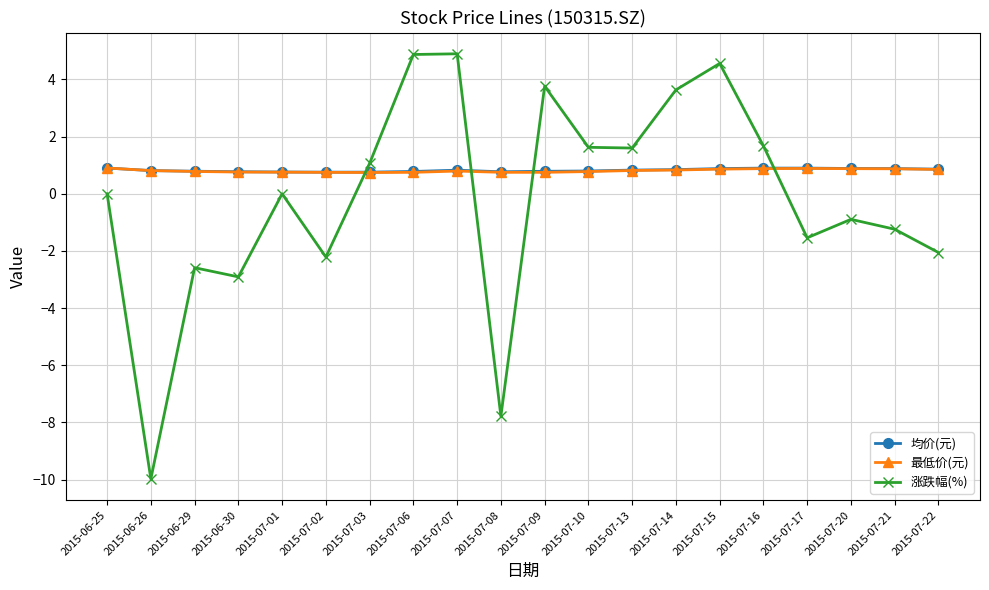

What is the minimum value for 均价(元)?

0.8